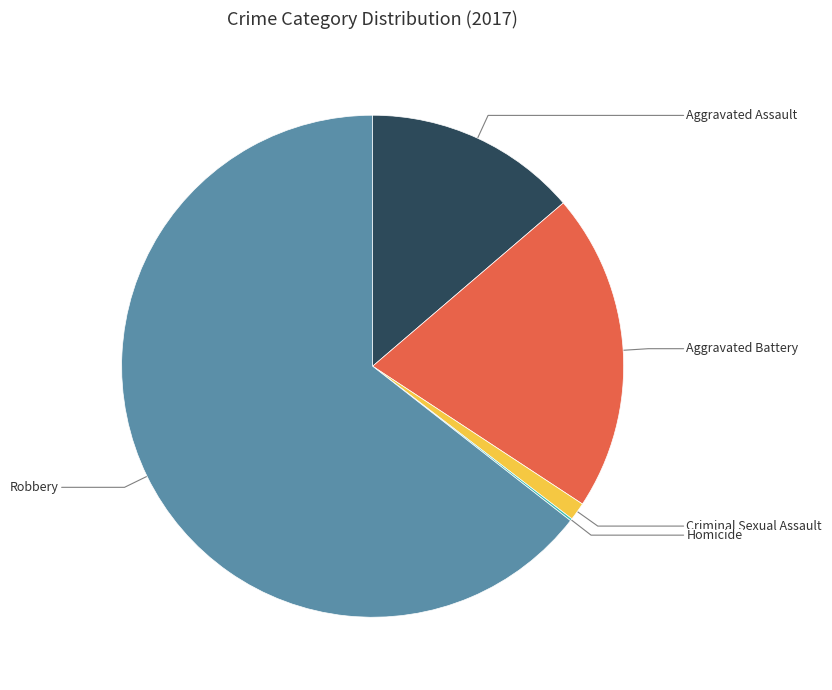

What is the largest slice in the pie chart?

Robbery